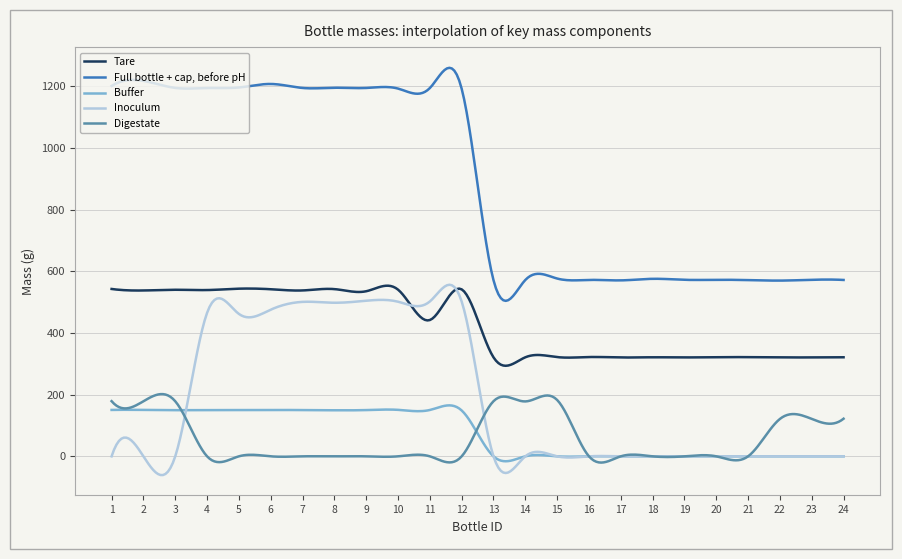

Which series has the largest range (max minus min)?

Full bottle + cap, before pH